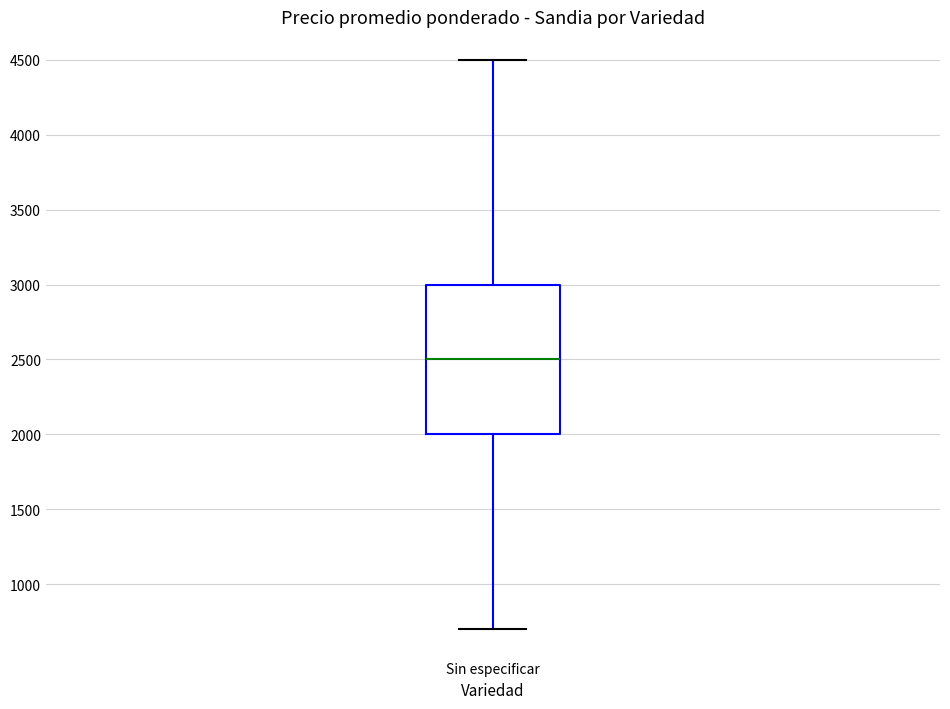

Read this box plot against the y-axis: the position of the median line, the range covered by the box, and the ends of both whiskers. The values are not printed on the chart, so give them approximately, as read against the axis.

median 2500, box 2000 to 3000, whiskers 700 to 4500